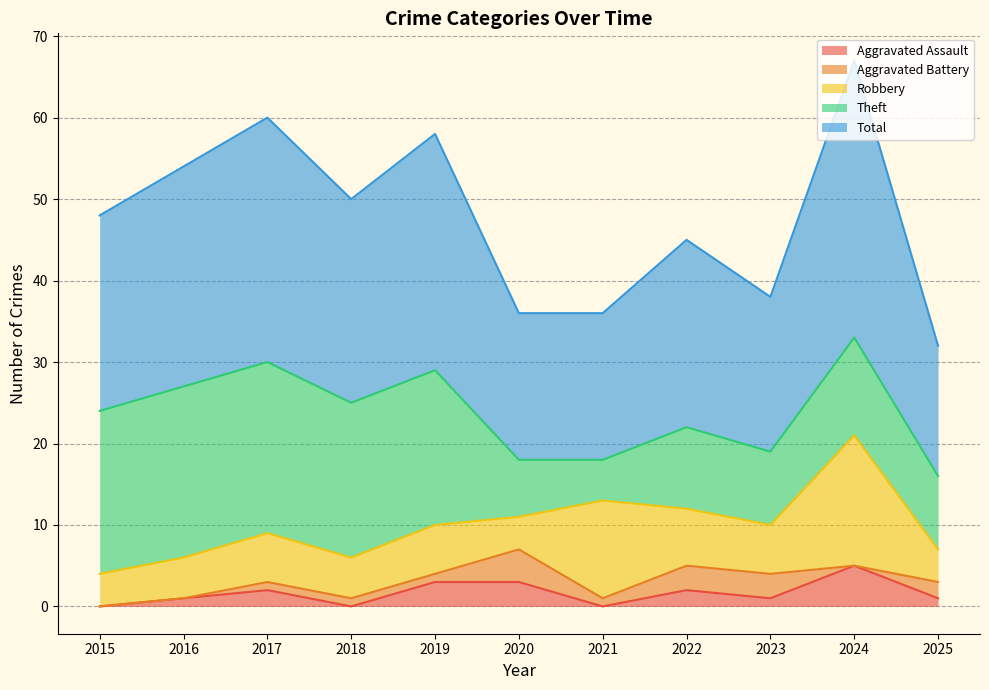

What is the total value across all series at 2020?

36